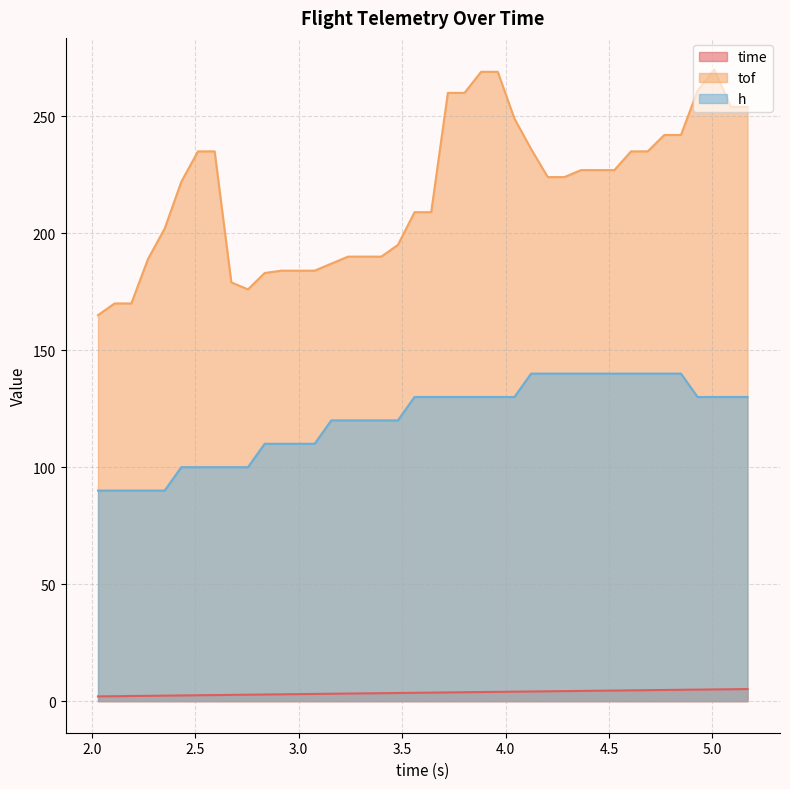

The value of h at 2.433015 is 100.0. True or false?

True